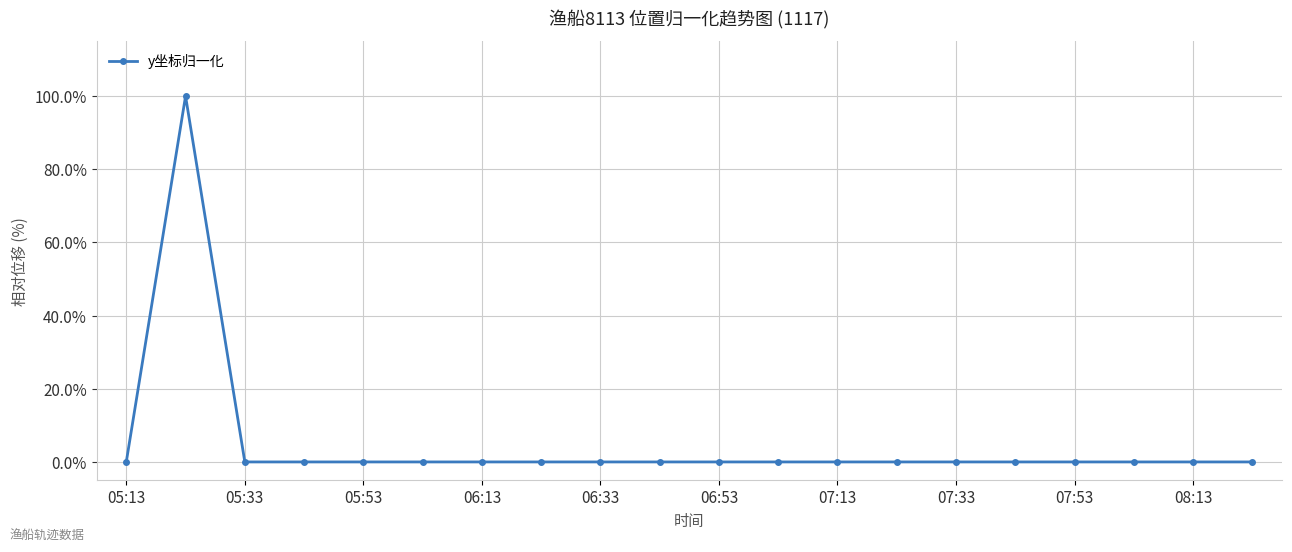

What is the value of the 2nd point from the left?

100